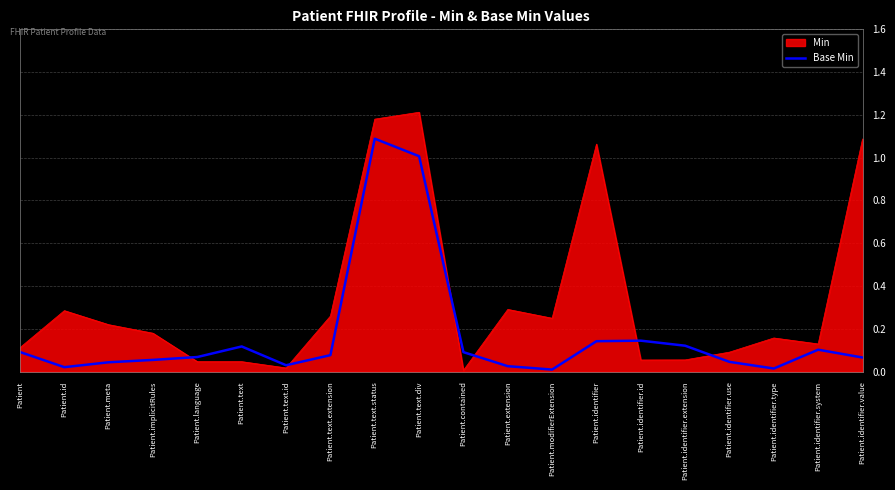

At Patient.identifier.value, list the series in order from largest to smallest.

Min, Base Min